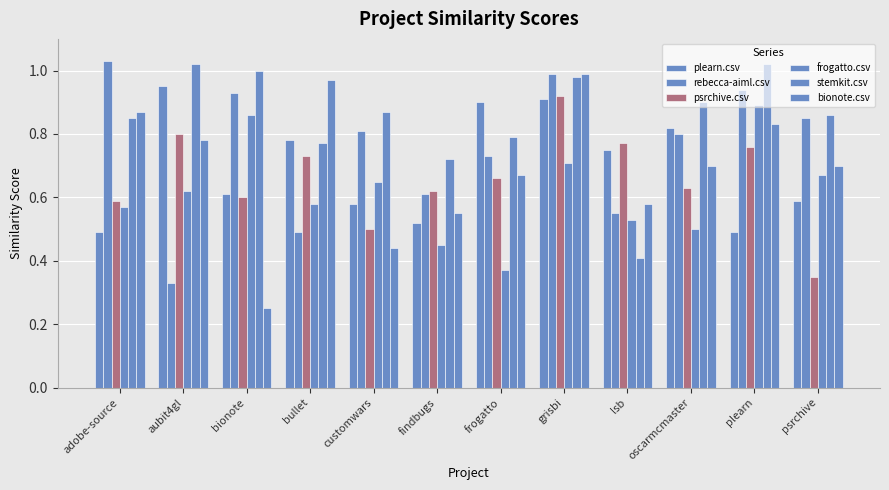

Does the chart contain any negative values?

No